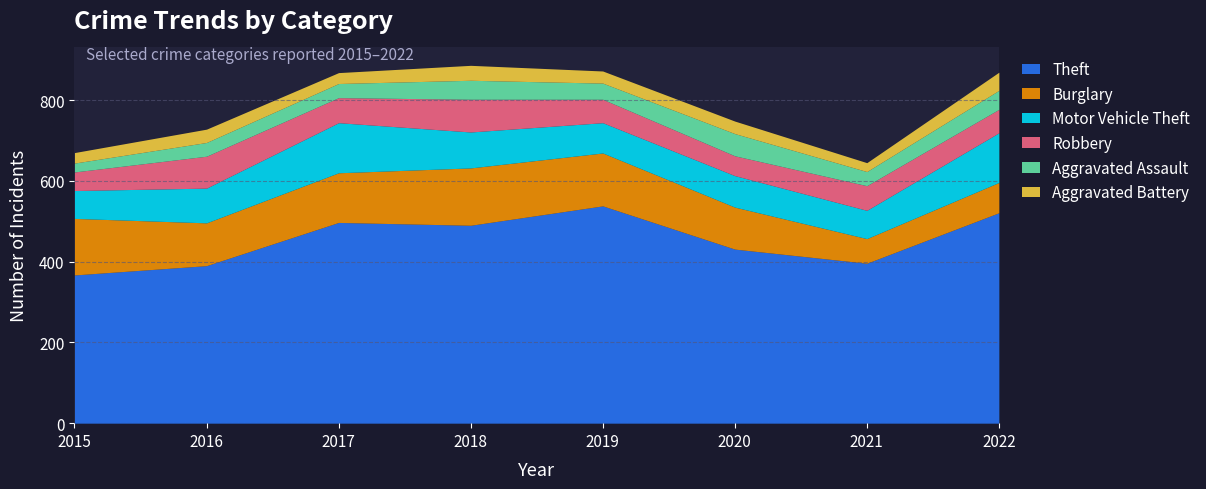

Which category has the lowest value across all series?

2015